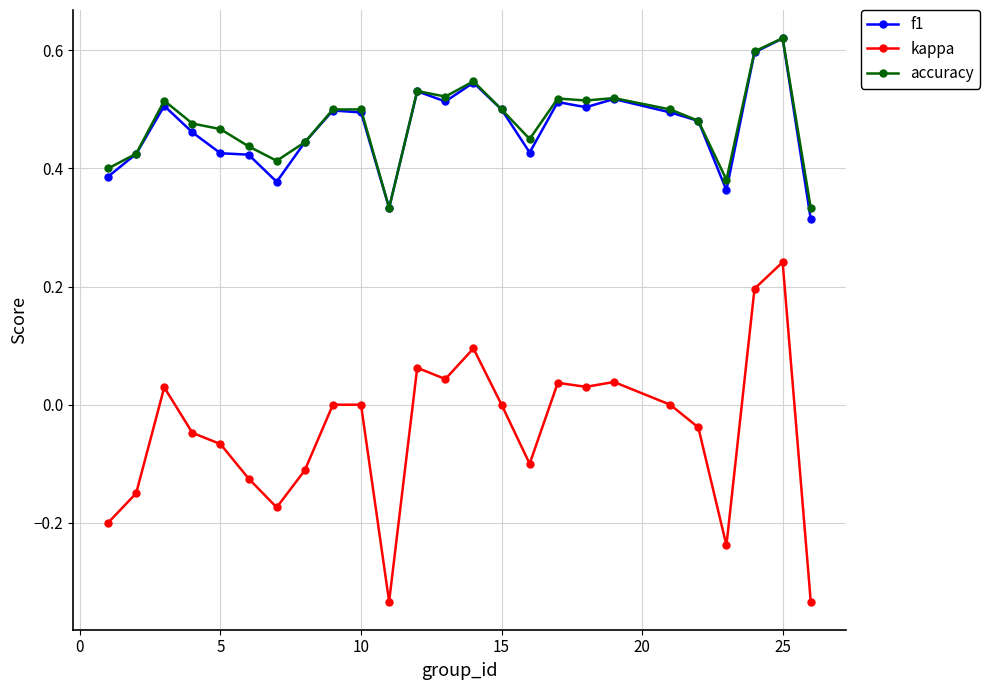

True or false: accuracy has more than 1 points higher than both neighbors.

True